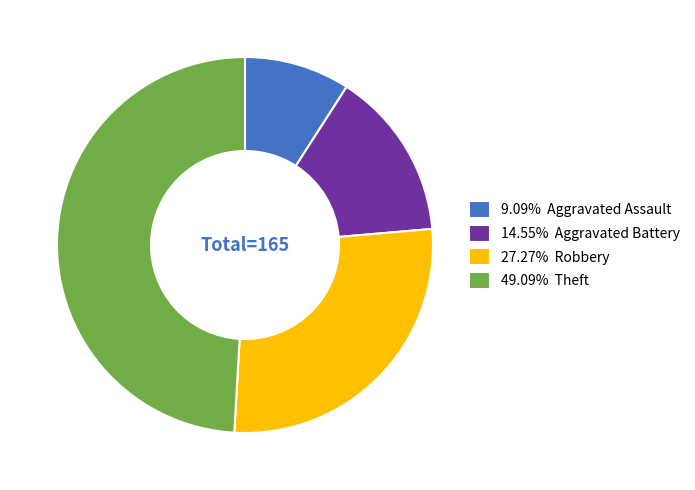

Does any single category account for the majority?

No